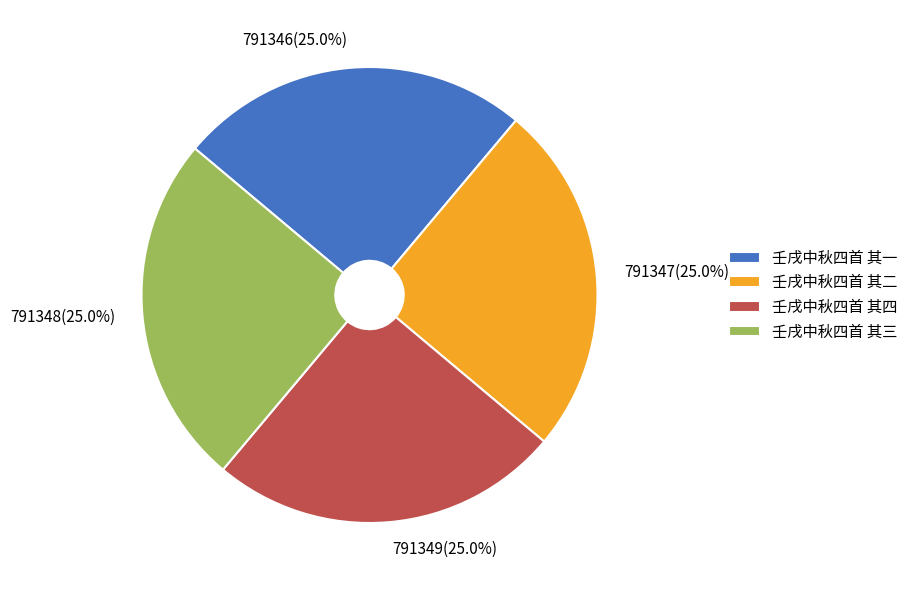

How many segments does this pie chart have?

4